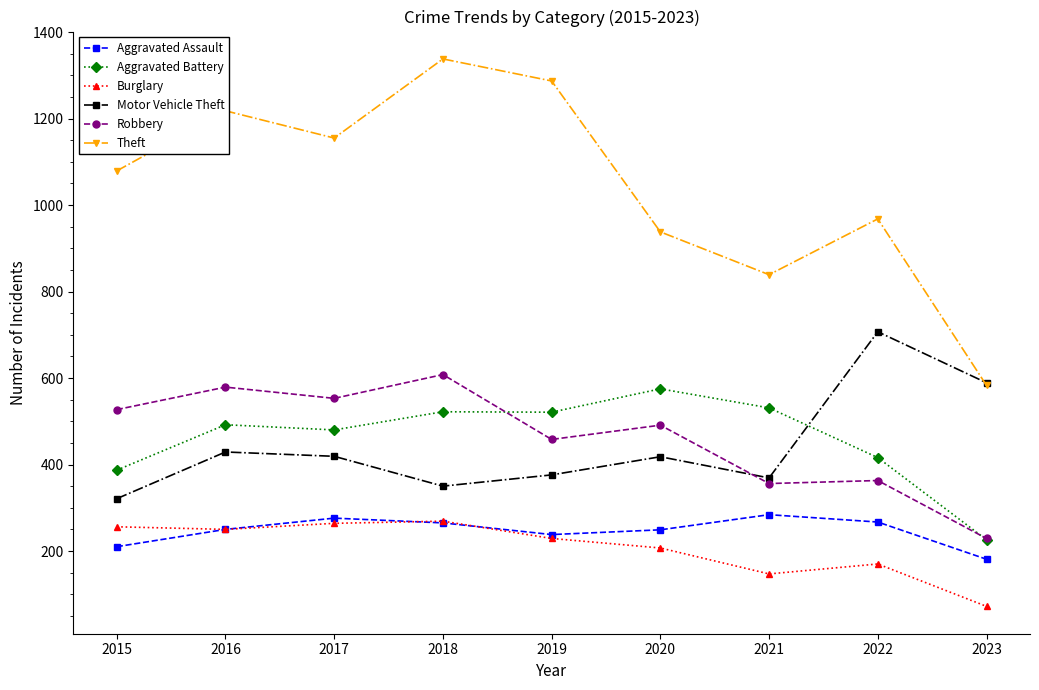

Which label corresponds to the largest value in the chart?

2018